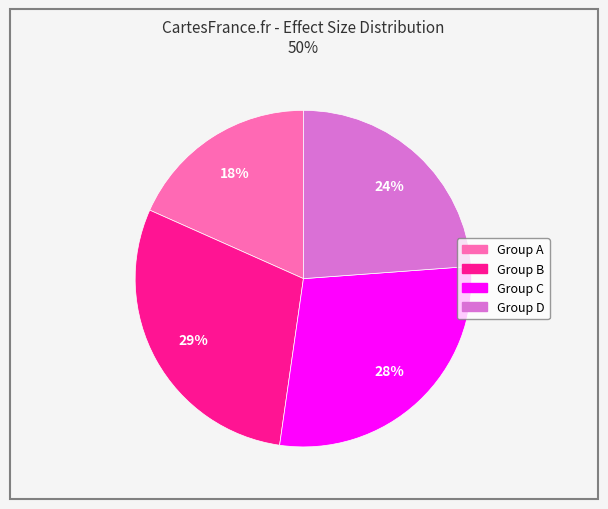

Does any single category account for the majority?

No